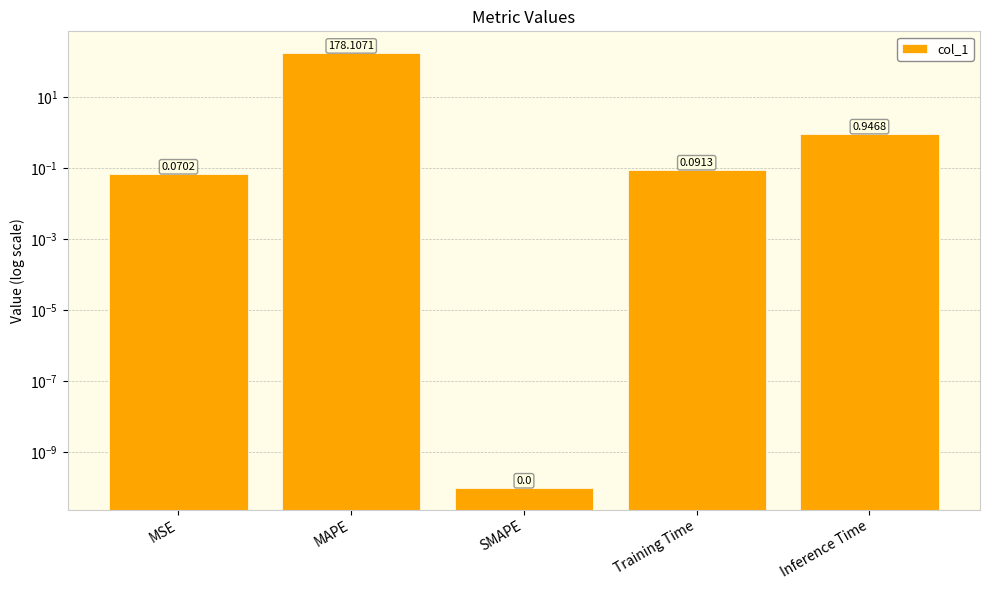

What is the label of the 3rd bar from the right?

SMAPE